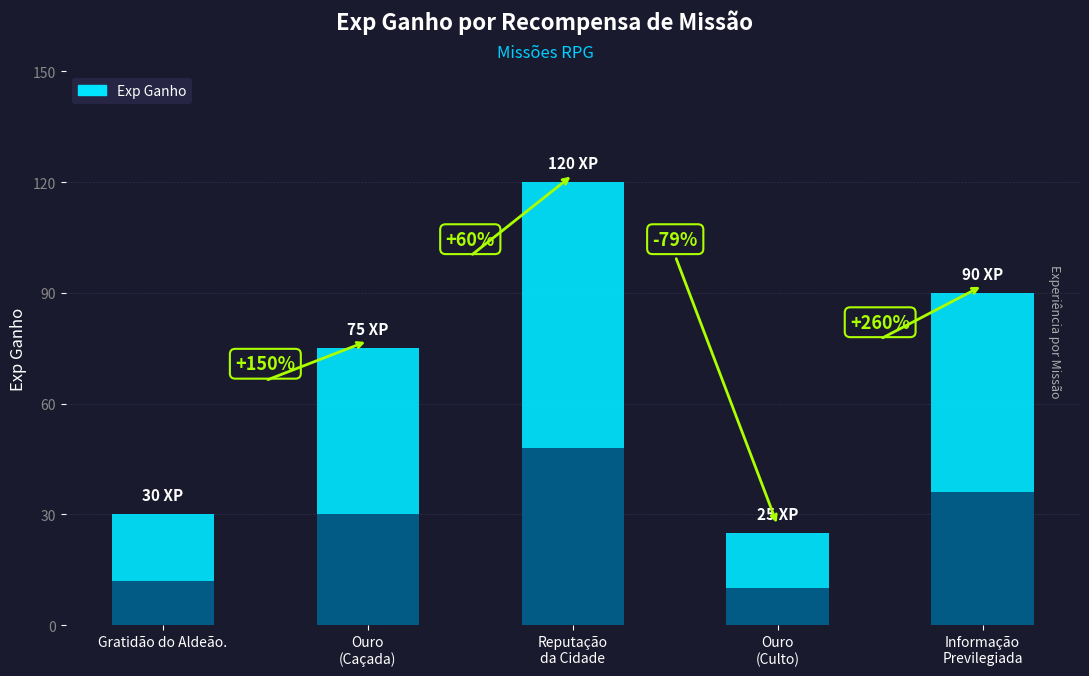

Reading left to right, extract all data points from this chart.

30	75	120	25	90